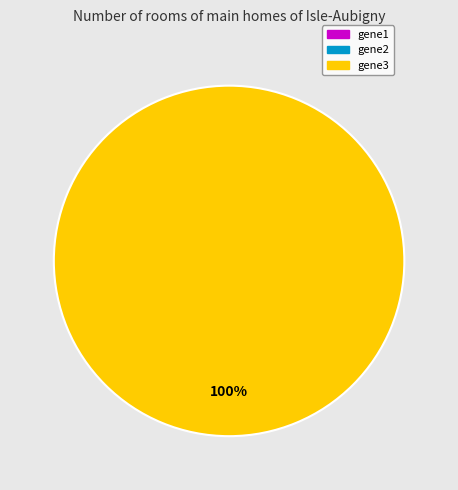

Is it true that gene2 is 0% of the pie?

True